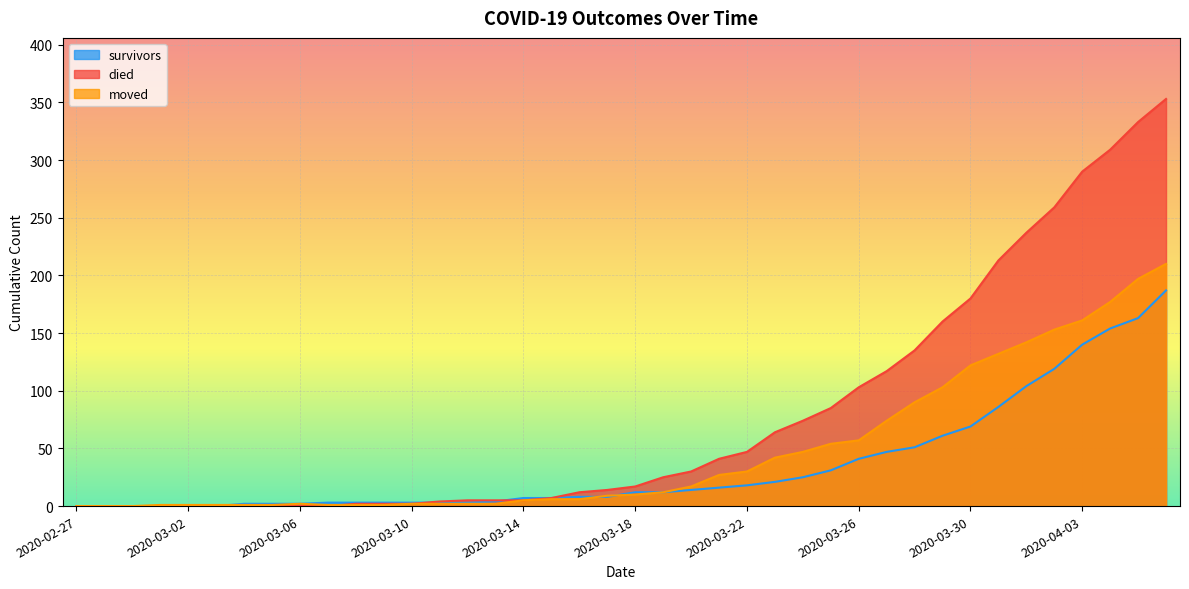

How many values in moved are above zero?

37